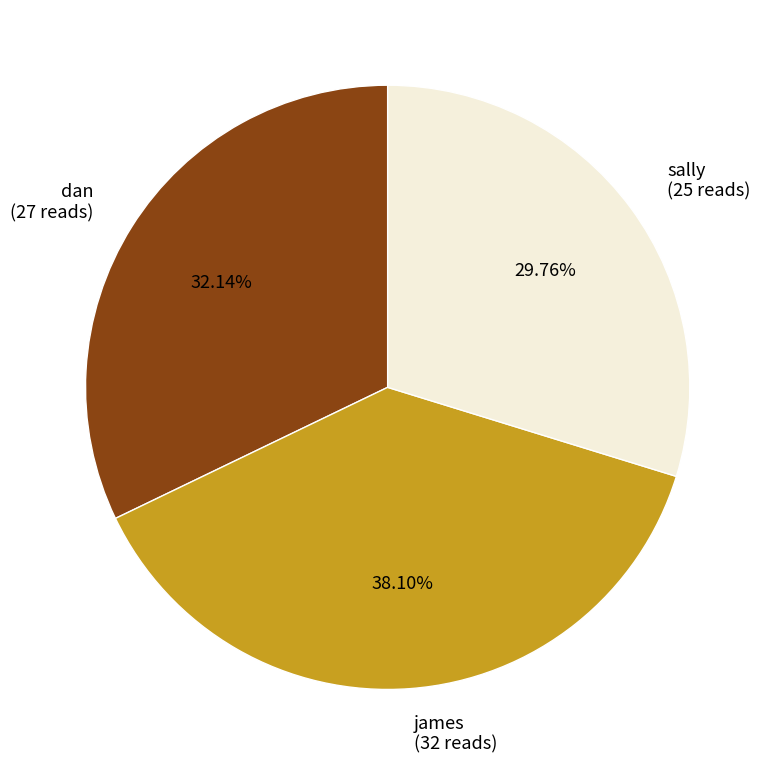

Which has a higher value, james (32 reads) or dan (27 reads)?

james (32 reads)